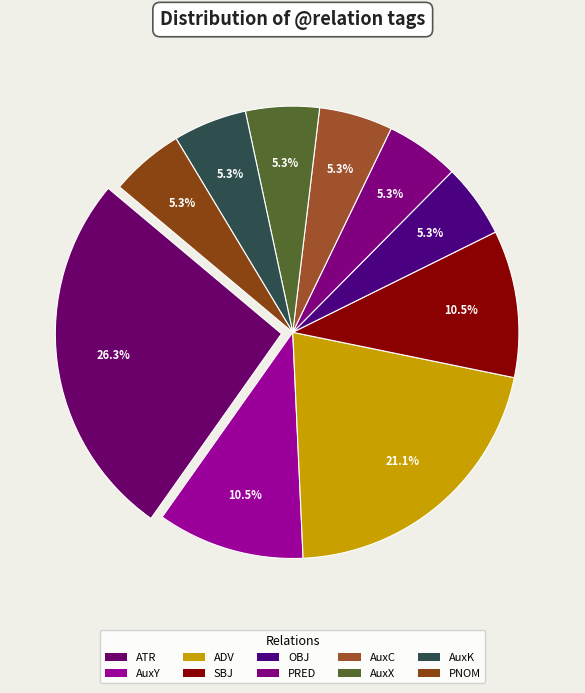

Is there any slice that represents more than half of the pie?

No